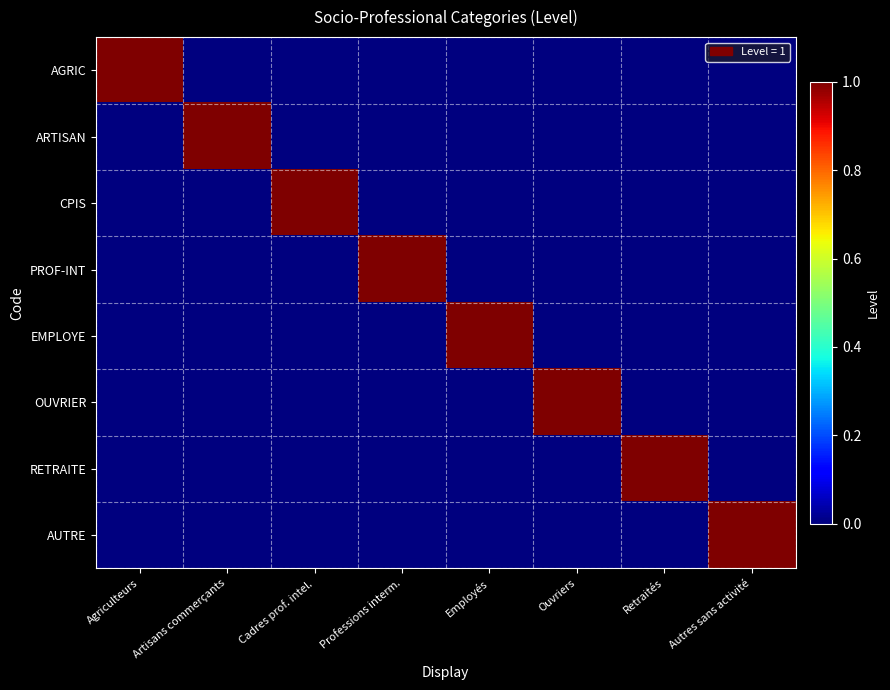

At which category does the chart reach its minimum across all series?

Artisans commerçants